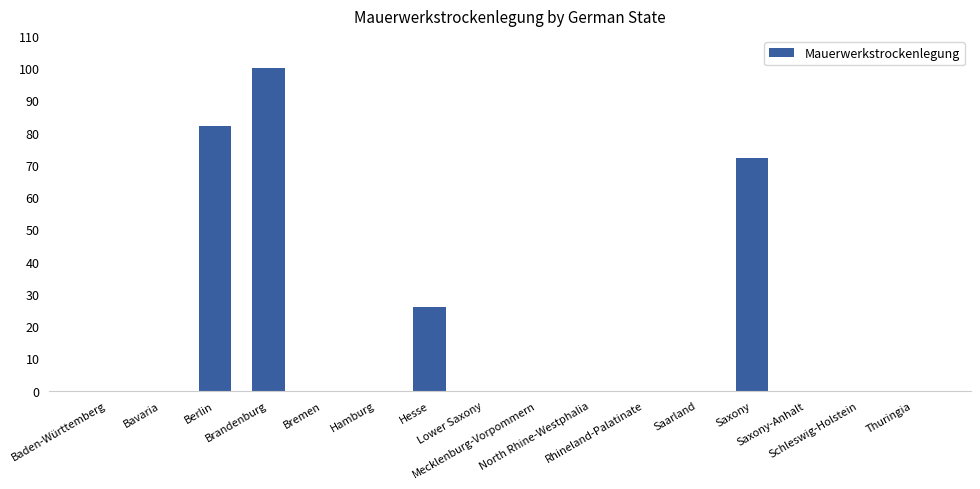

Which category has the highest value across all series?

Brandenburg